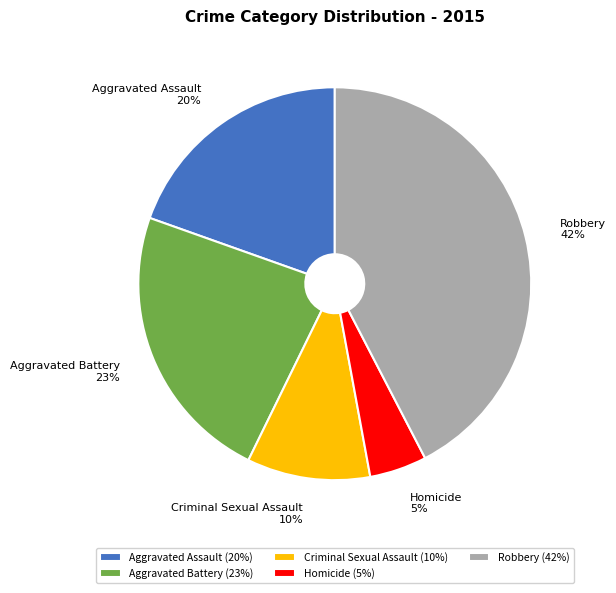

Which category has the smallest portion of the pie?

Homicide